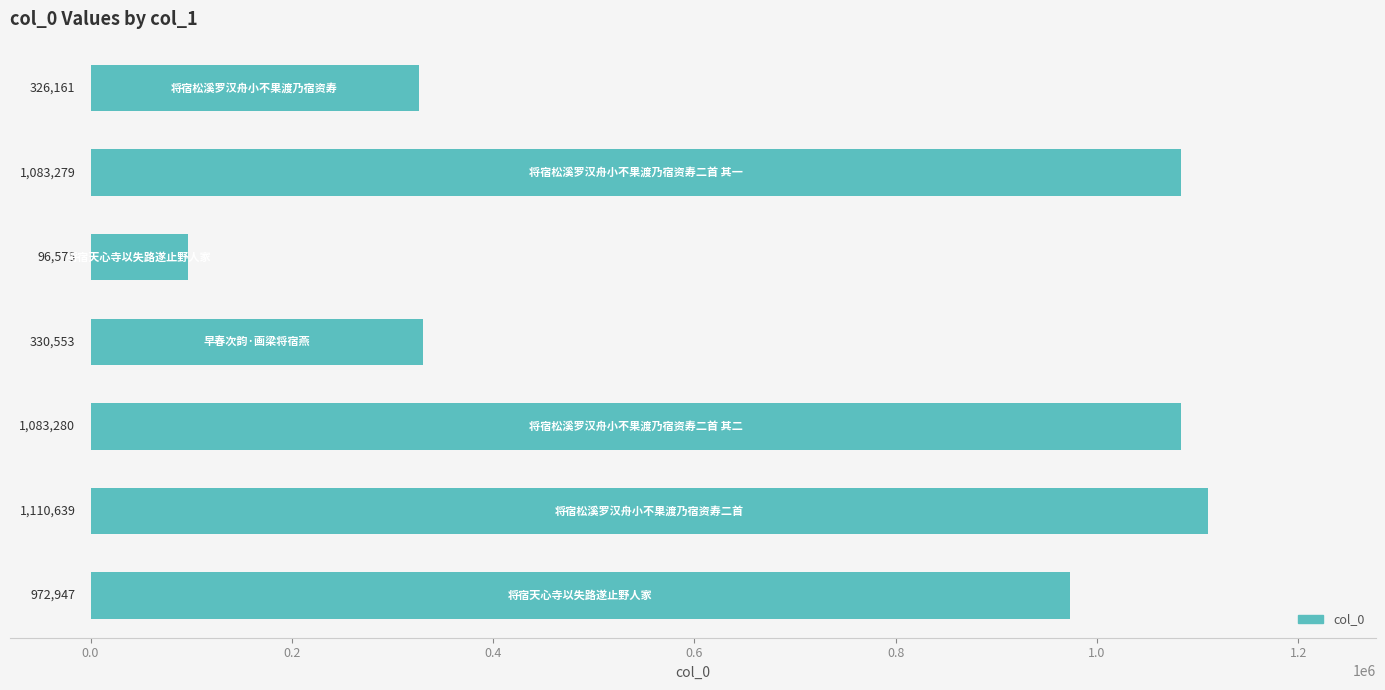

How many data points does each series have?

7